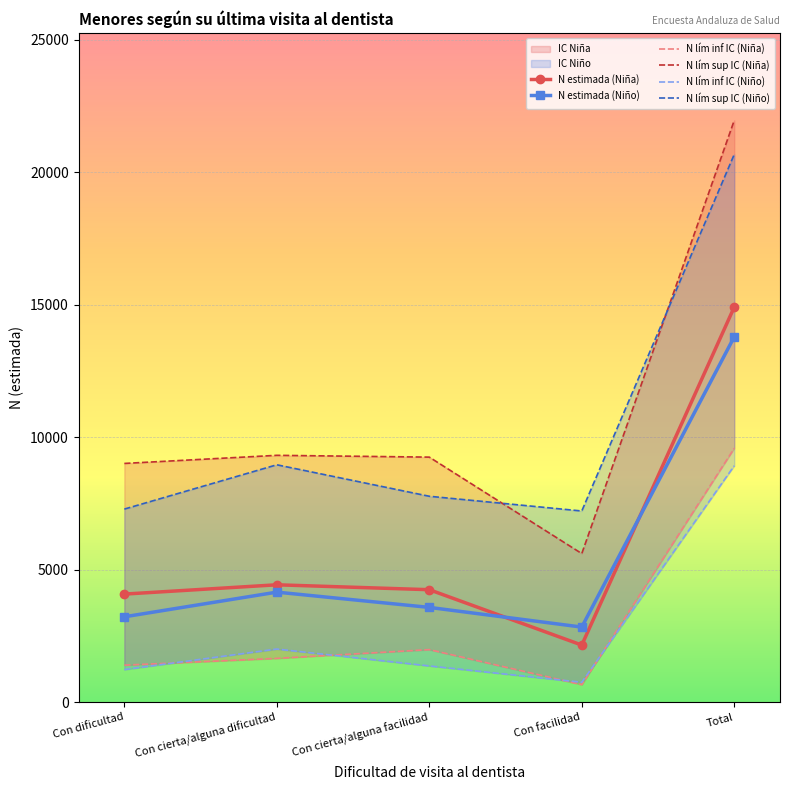

At which label does N lím sup IC (Niña) first exceed 9249?

Con cierta/alguna dificultad